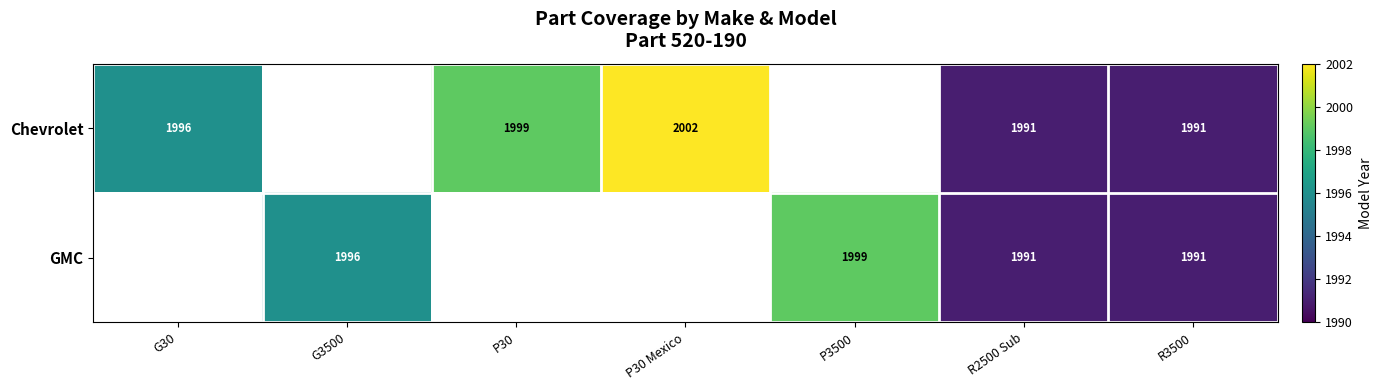

The GMC series shows 3201 at P3500. True or false?

False